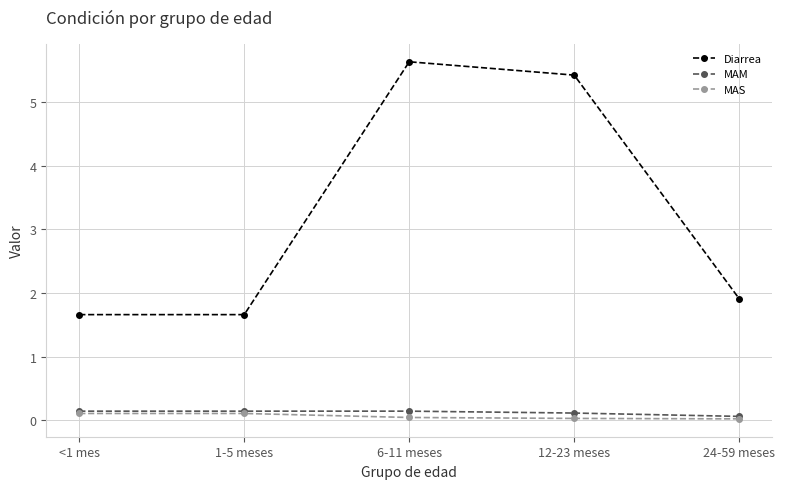

What is the approximate value of MAM at 6-11 meses?

0.1